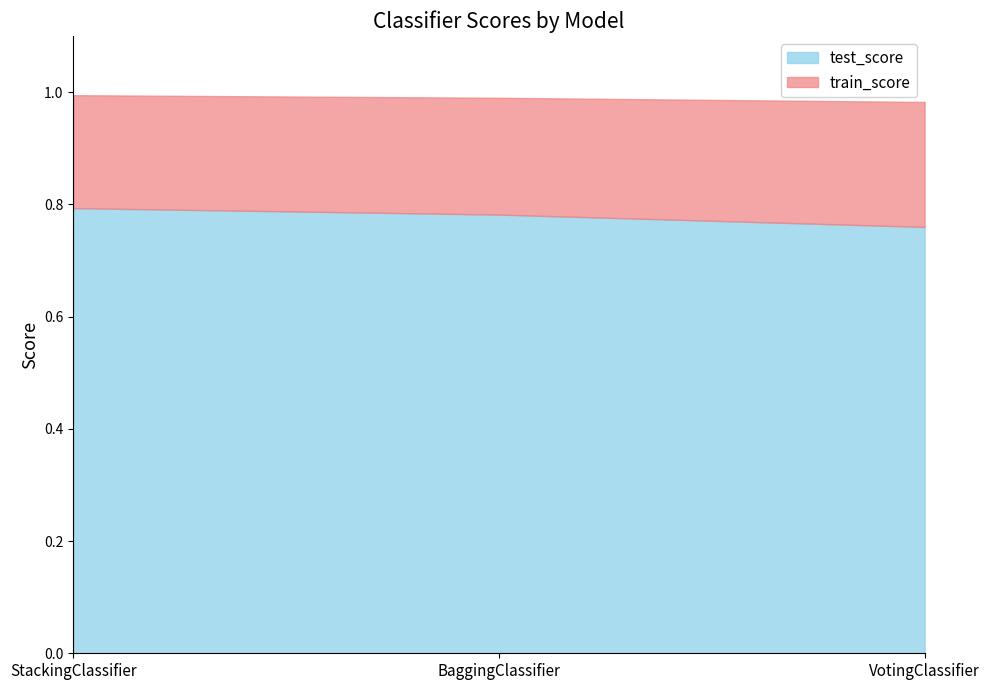

What is the sum of the test_score values at BaggingClassifier and VotingClassifier?

1.5